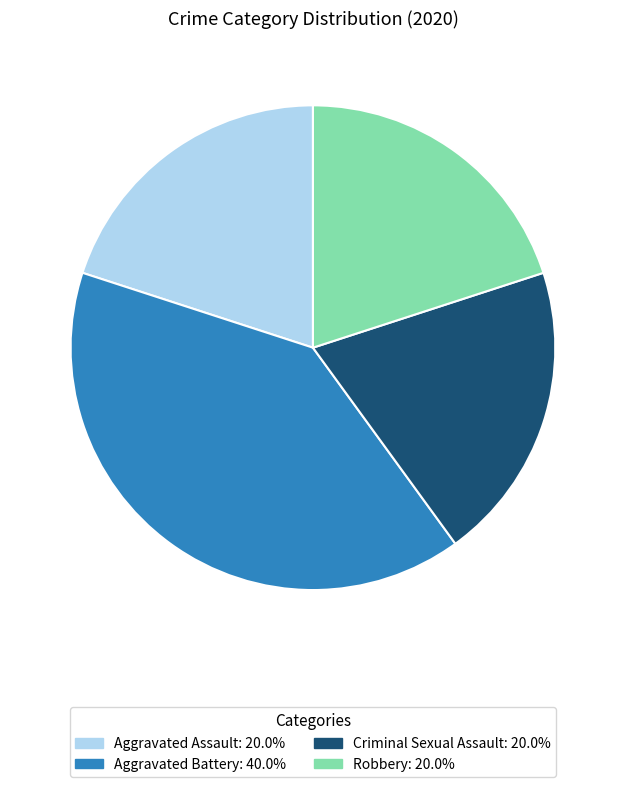

Is there any slice that represents more than half of the pie?

No